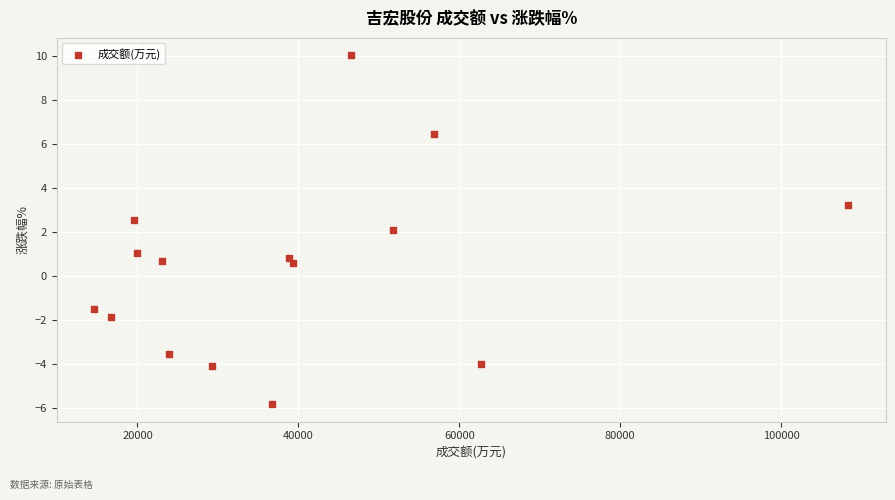

What is the range of X values (max minus min)?

93687.0